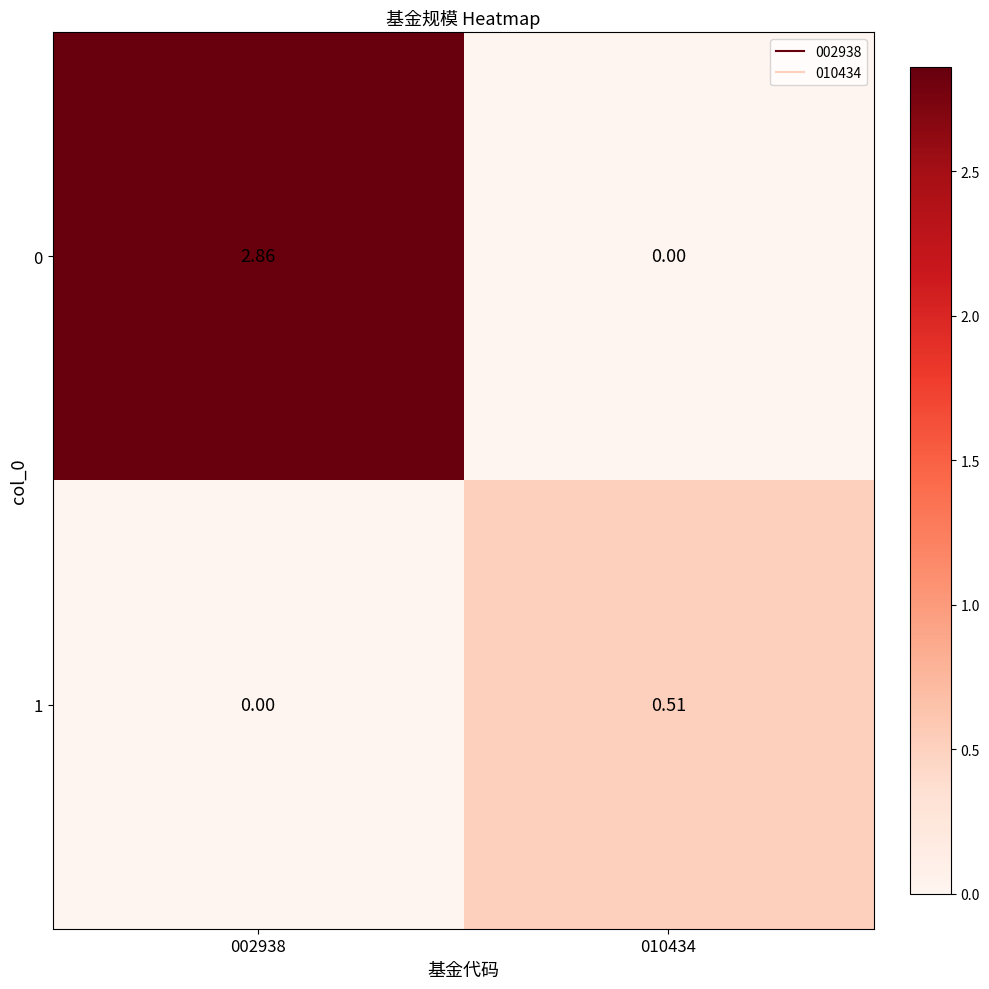

Between 002938 and 010434, which series saw the biggest shift?

0